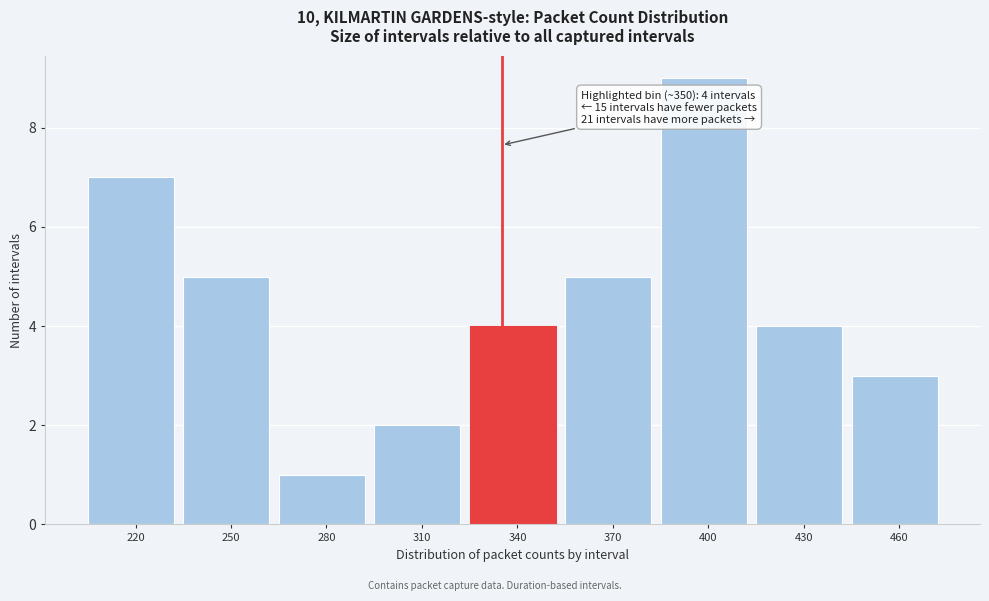

Reading left to right, list all the values displayed in this chart.

7	5	1	2	4	5	9	4	3